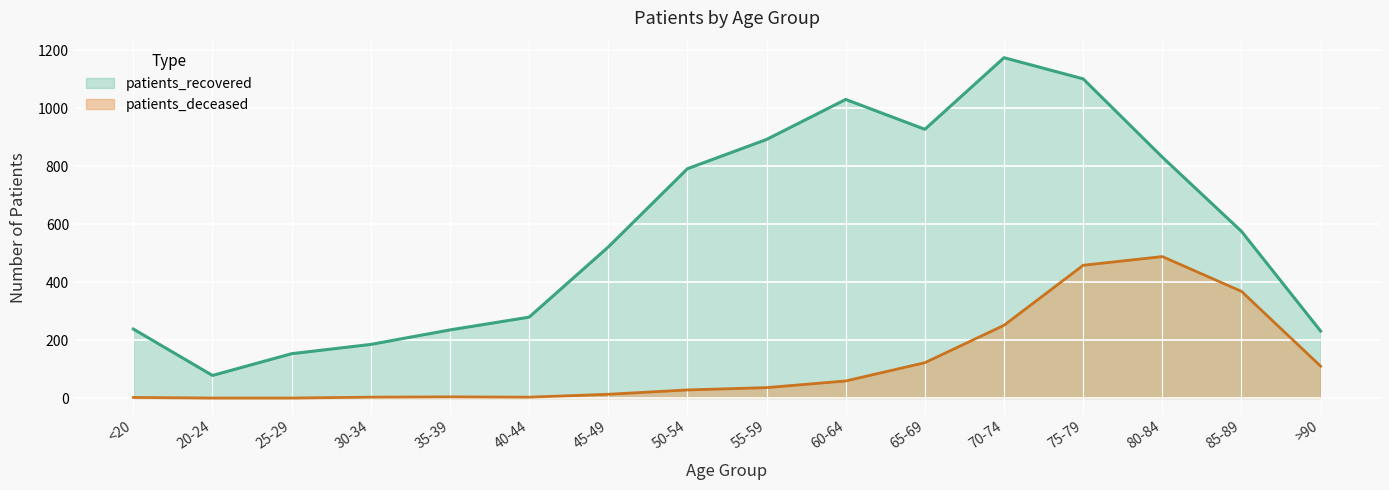

At which label does patients_recovered reach its minimum?

20-24